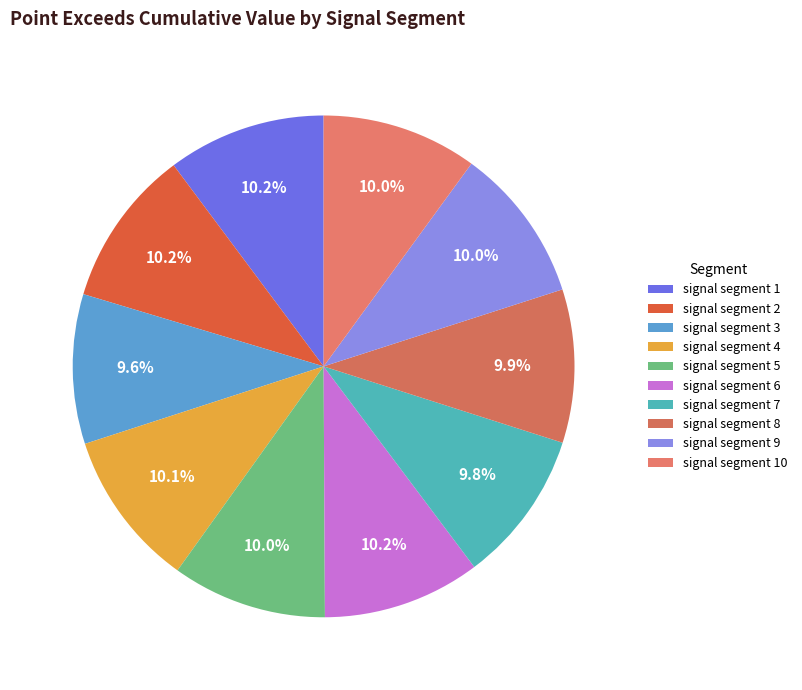

How many segments does this pie chart have?

10